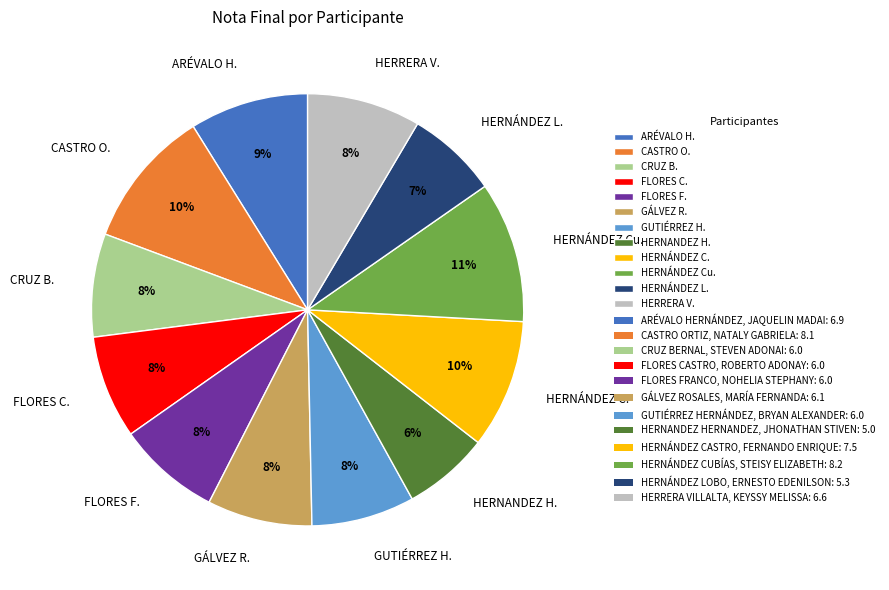

Do HERNÁNDEZ C. and CASTRO O. together represent more than half of the pie?

No